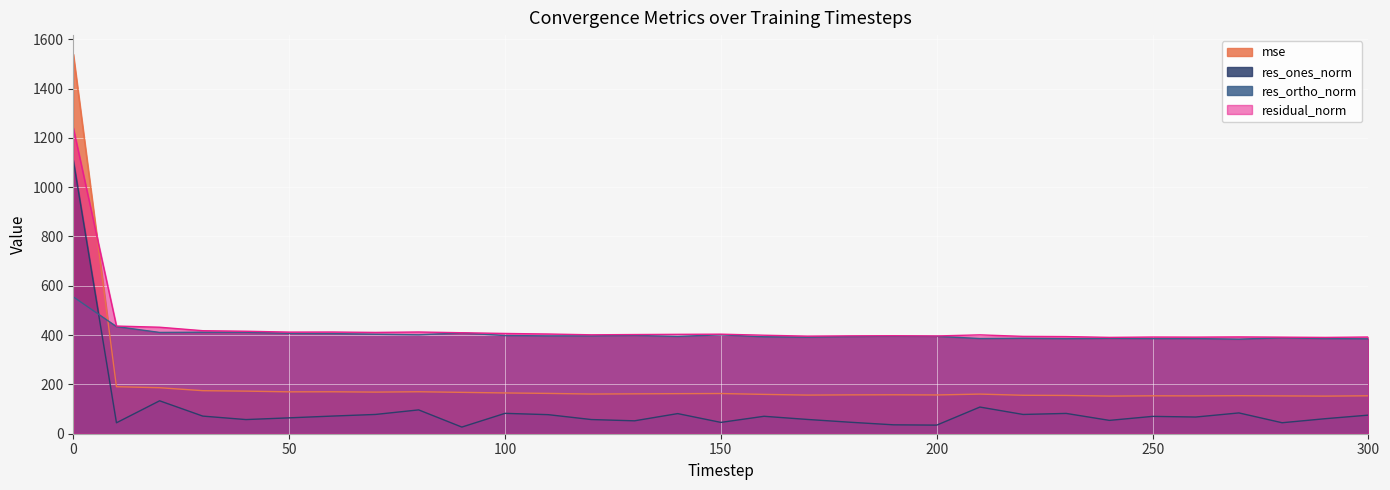

How many lines are shown in the chart?

4